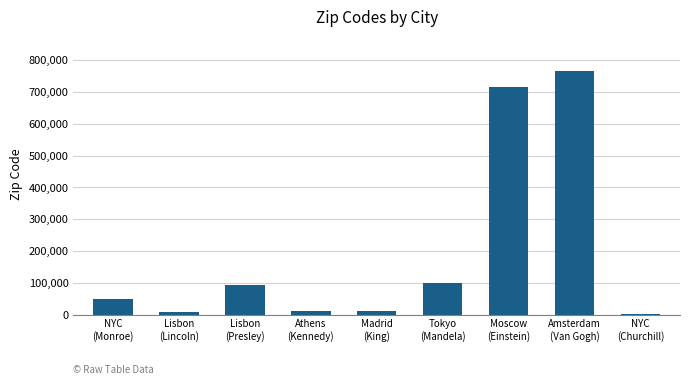

The chart shows a value of 155018 at Lisbon
(Presley). True or false?

False